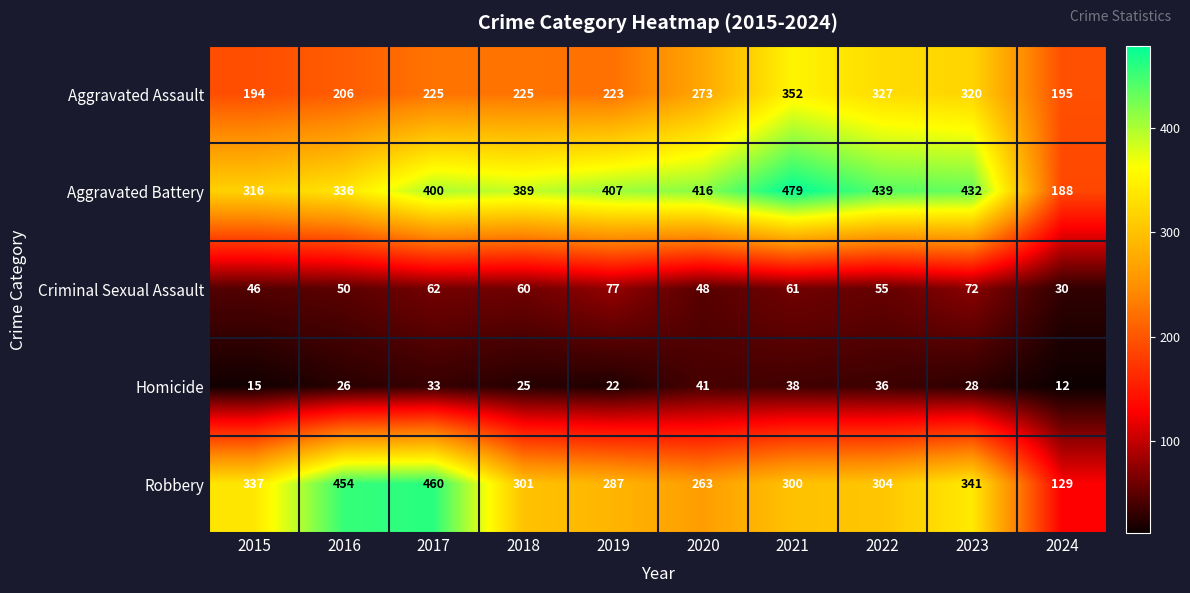

What is the difference between the highest and lowest values at 2022?

403